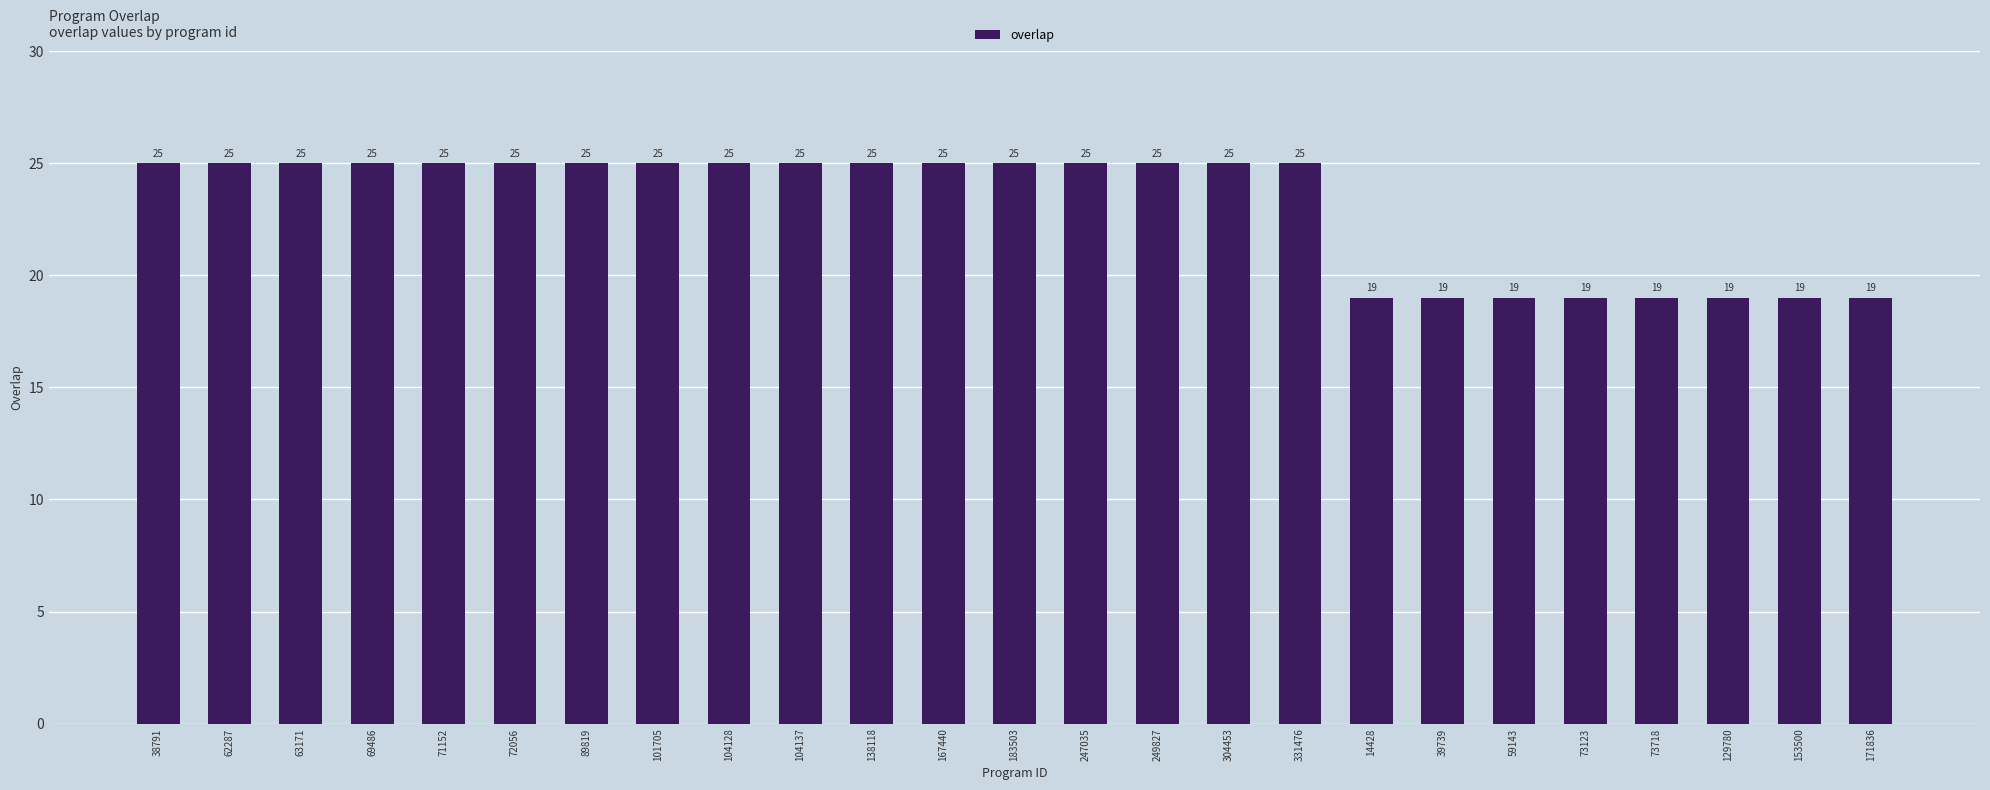

The chart shows a value of 30 at 39739. True or false?

False